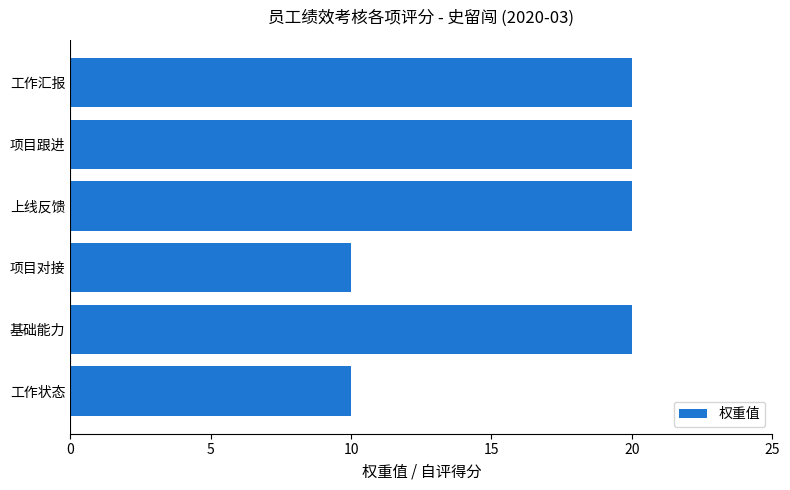

Count the number of data series in this chart.

1